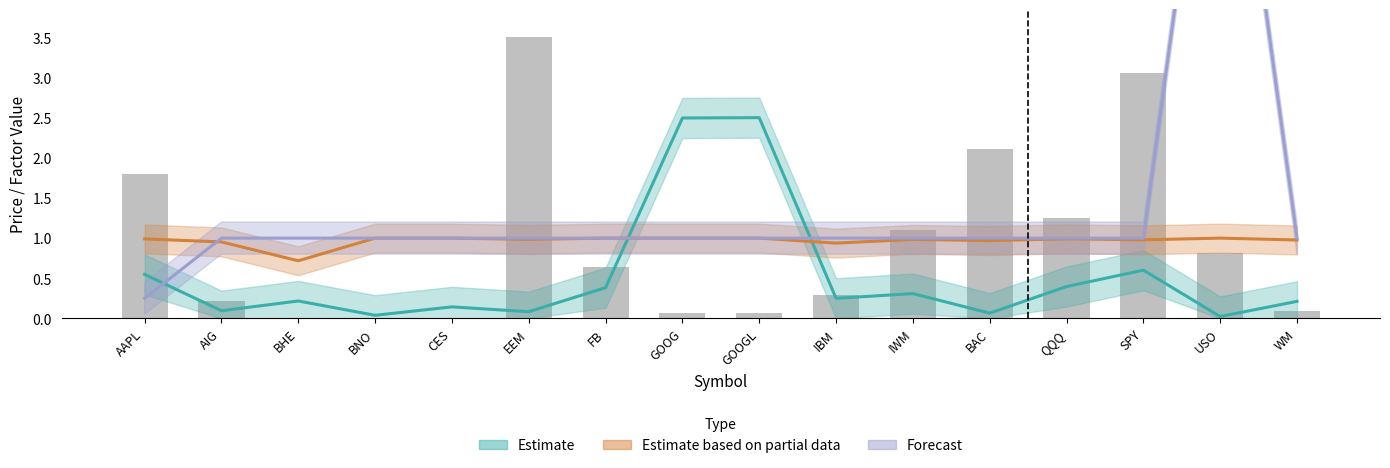

What is the difference between the Forecast values at AAPL and FB?

0.8